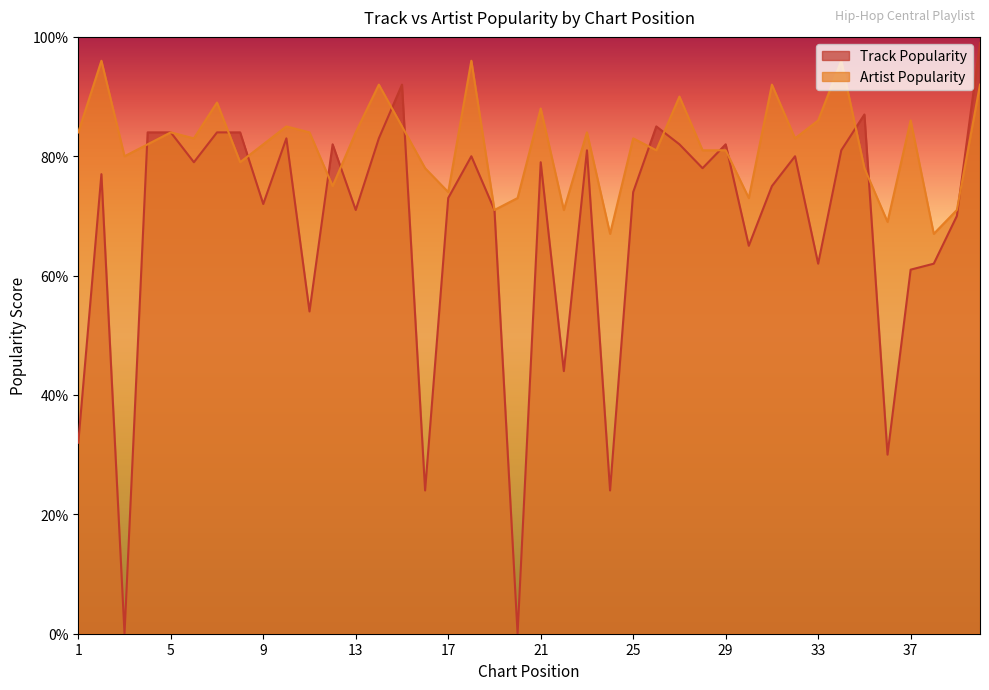

What is the sum of all Track Popularity values?

2710